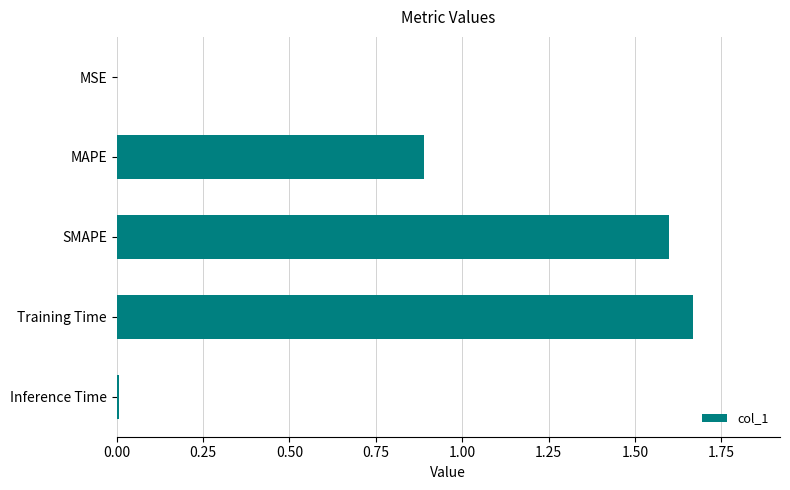

The value at Inference Time is 0.0. True or false?

True